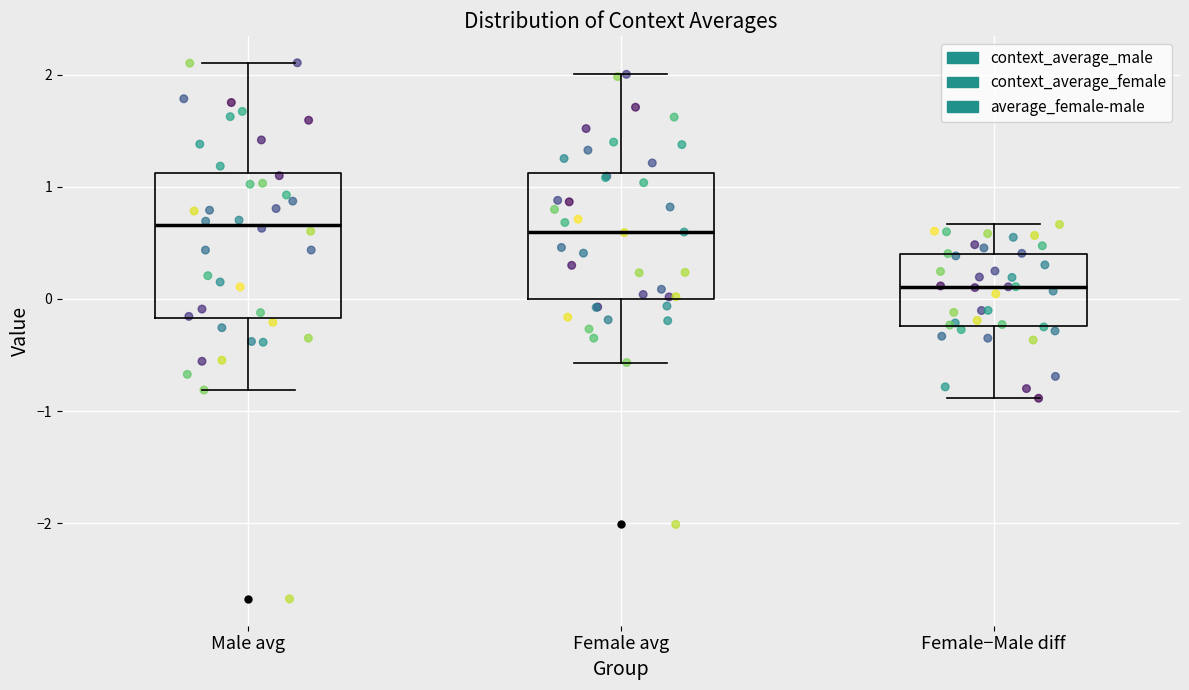

Where does the upper whisker of the box for Female−Male diff end on the y-axis? The values are not printed on the chart, so give them approximately, as read against the axis.

0.7